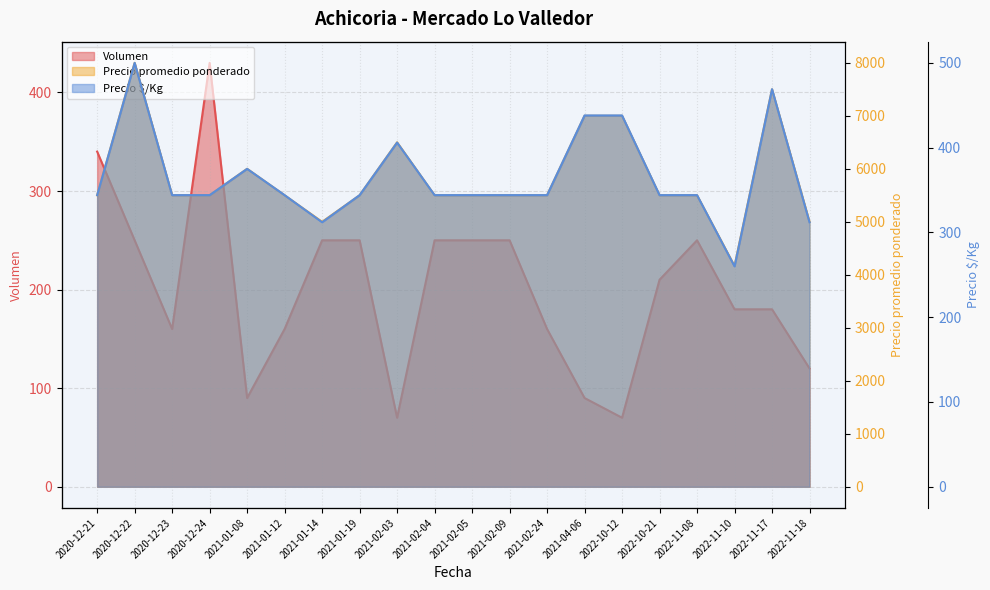

Does the chart have visible grid lines?

Yes